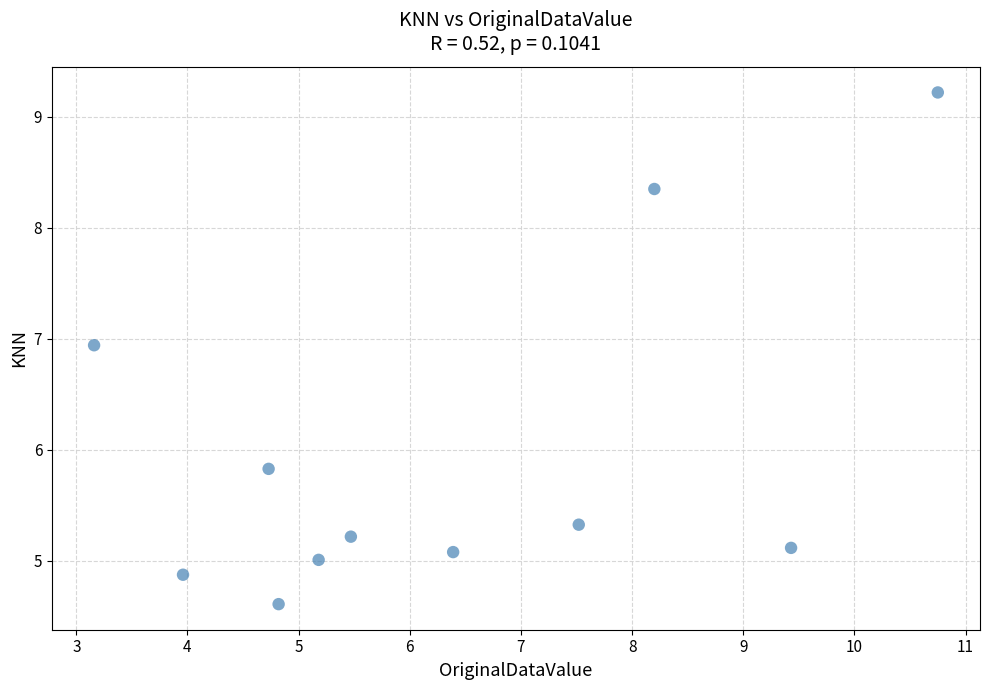

What is the range of X values (max minus min)?

7.6